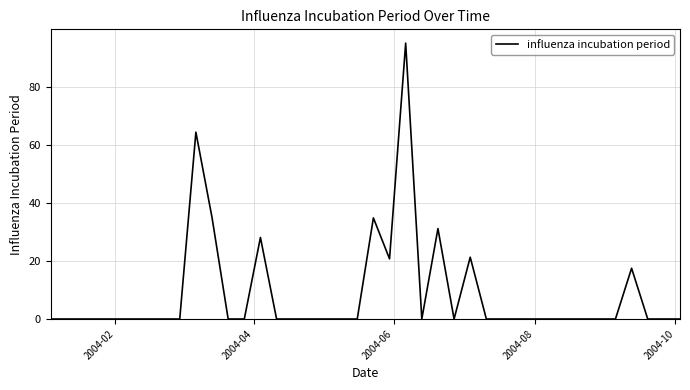

True or false: there are more than 1 points higher than both neighbors.

True